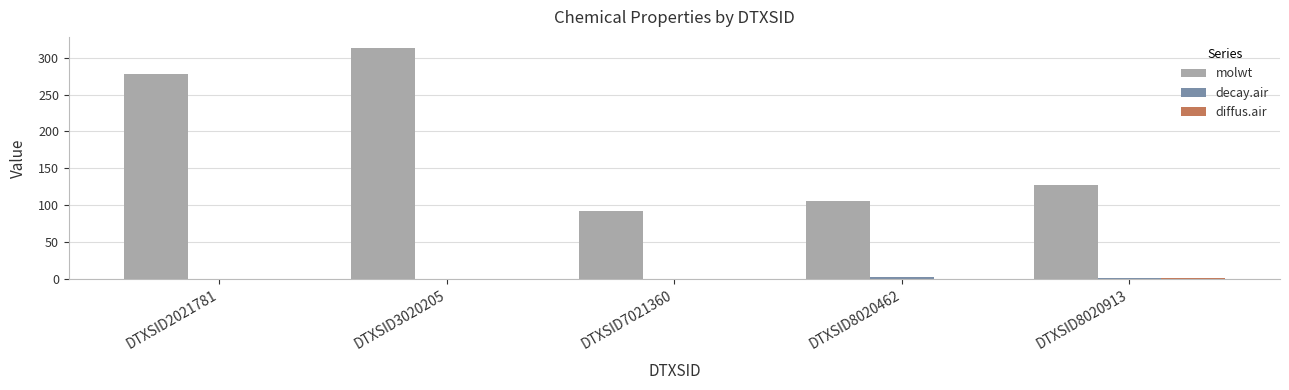

Is it true that molwt equals 312.4 at DTXSID3020205?

True